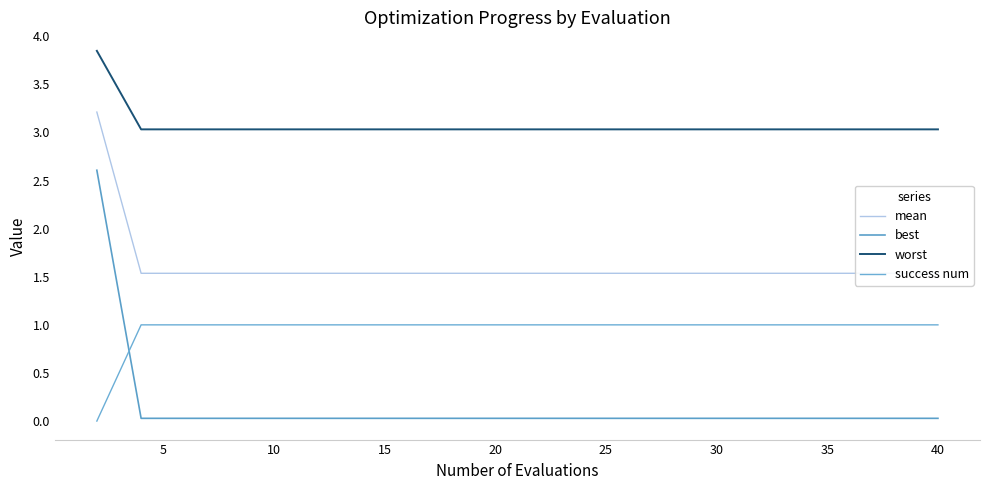

Is it true that worst equals 4.2 at 25?

False